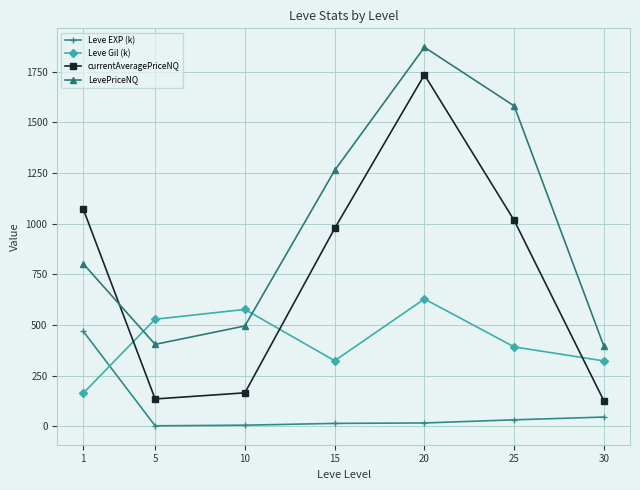

Where is currentAveragePriceNQ nearest to the value 929?

15